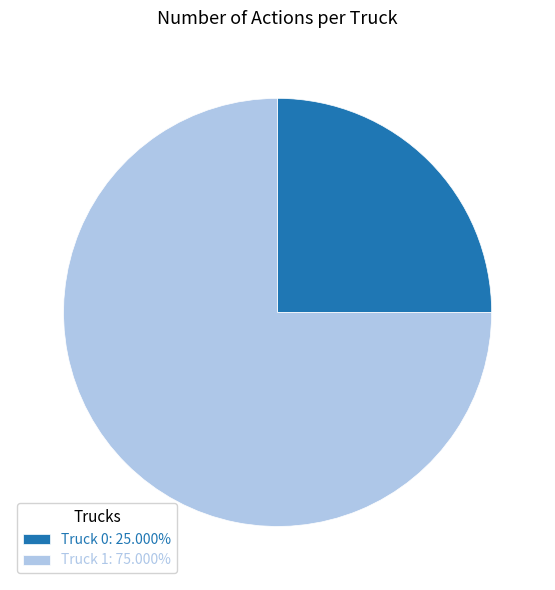

Combined, do Truck 0: 25.000% and Truck 1: 75.000% account for over 50%?

Yes